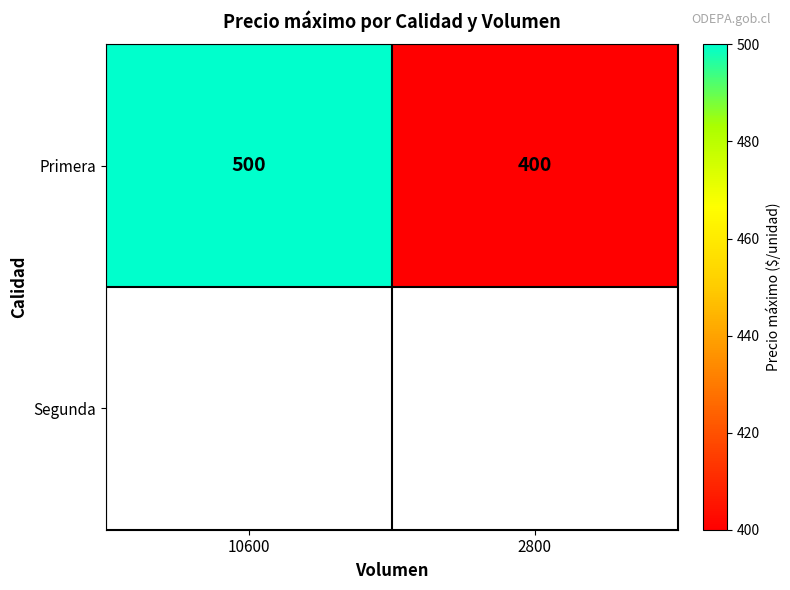

Reading right to left, list all the values displayed in this chart.

400	500